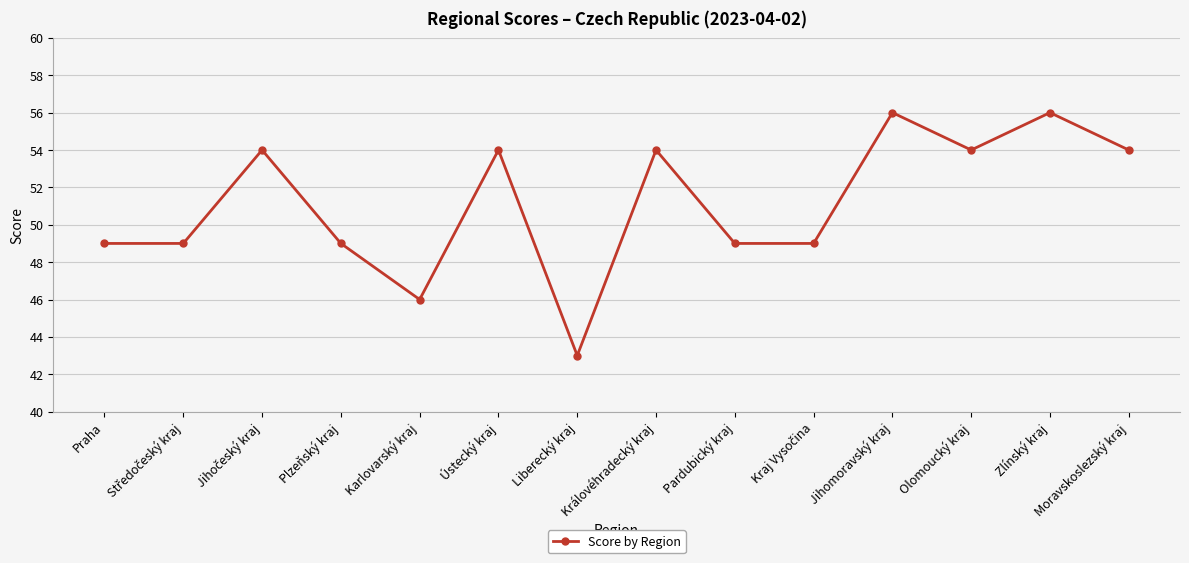

How many interior local peaks (higher than both neighbors) does the data have?

5